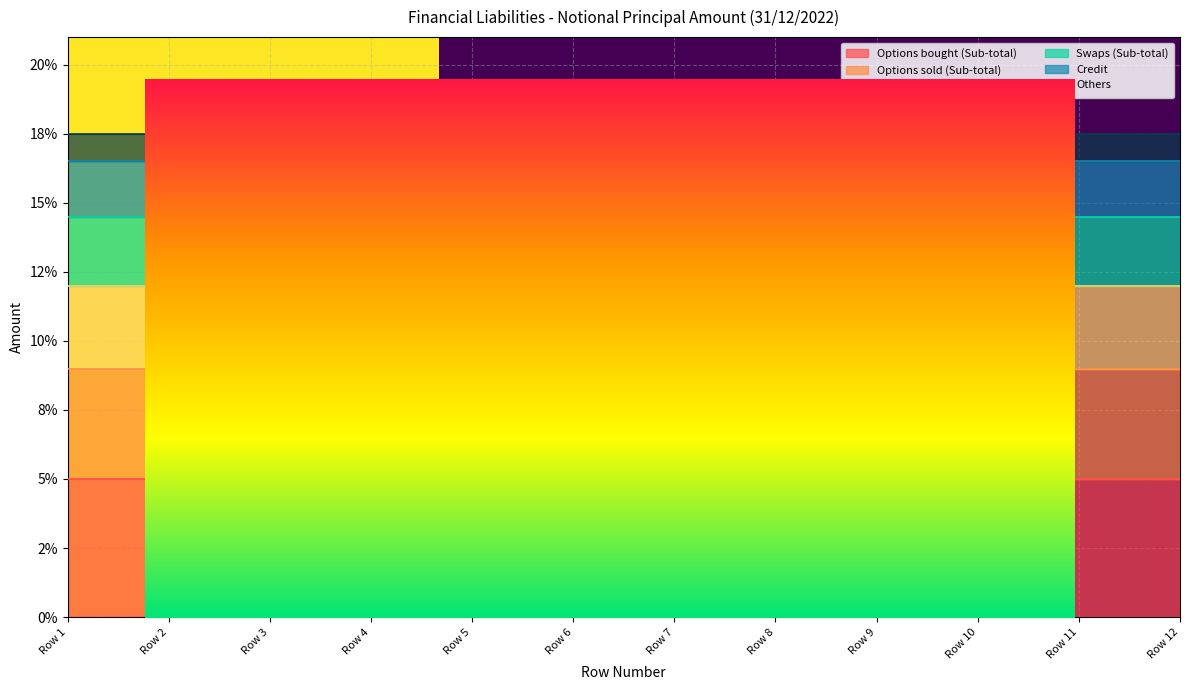

Is it true that the value at Row 3 is 0.0?

False